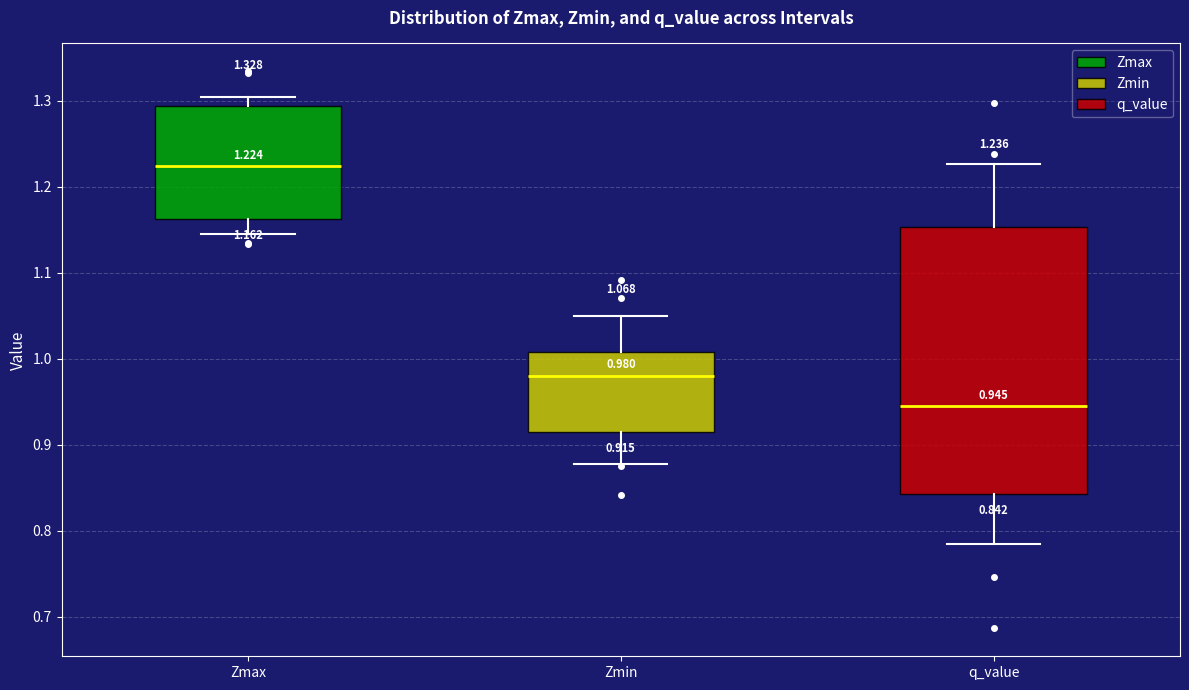

Which box is the tallest, from its lower edge to its upper edge?

q_value